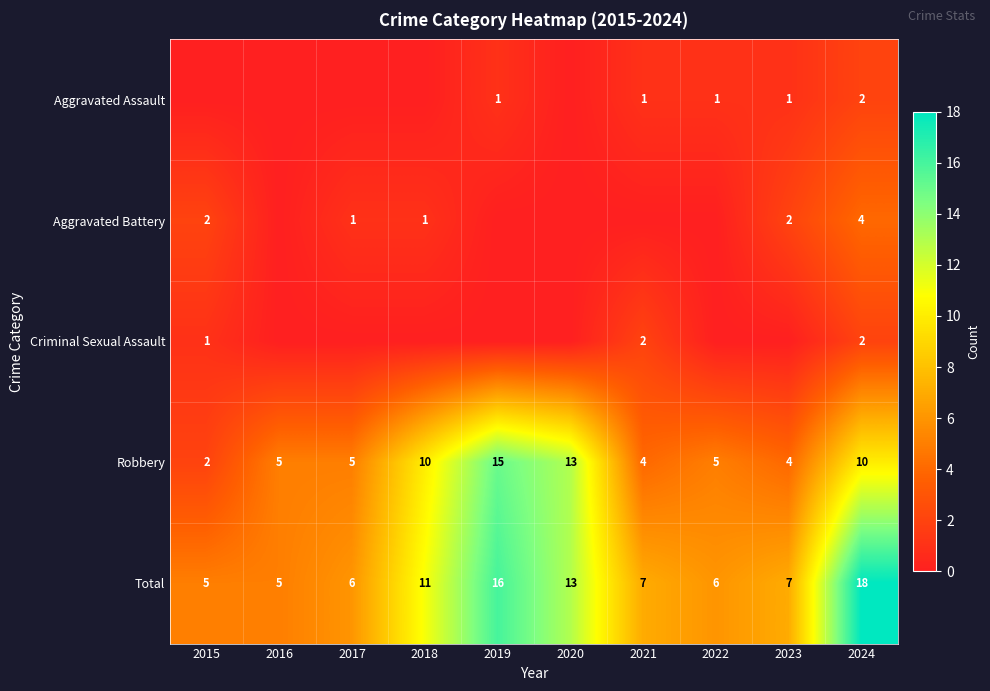

What is the sum of all Robbery values?

73